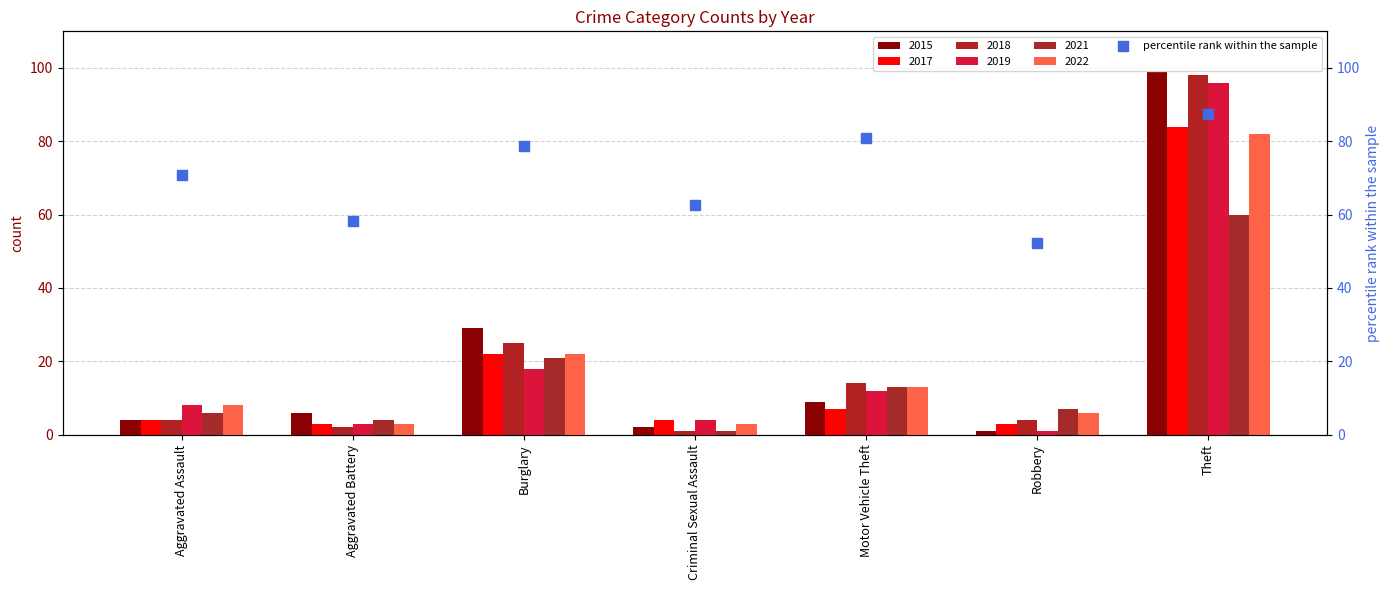

What is the change in value from Motor Vehicle Theft to Robbery?

-28.6